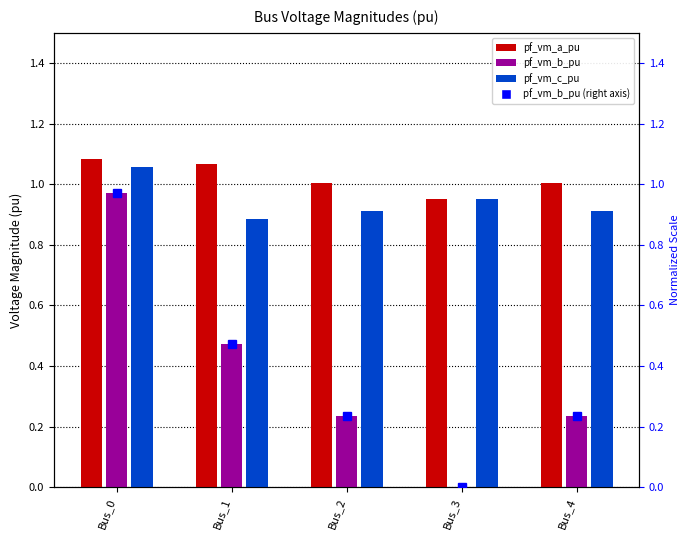

Is it true that pf_vm_a_pu equals 0.3 at Bus_3?

False